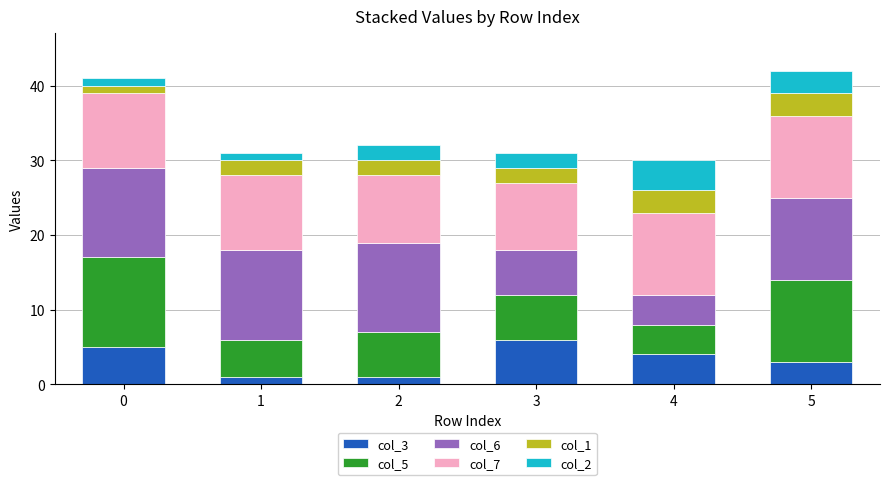

Read the col_3 value at 3.

6